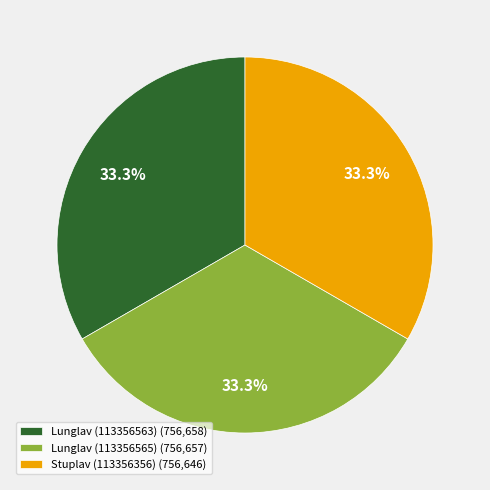

Is it true that Lunglav (113356563) is 33% of the pie?

True